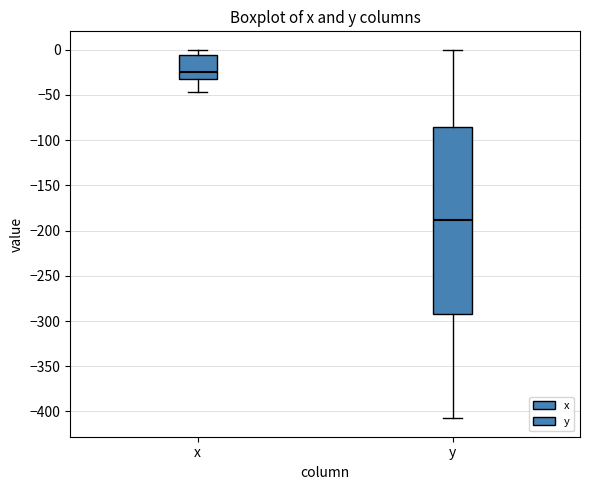

Where is the lower edge of the box for y on the y-axis? The values are not printed on the chart, so give them approximately, as read against the axis.

-290